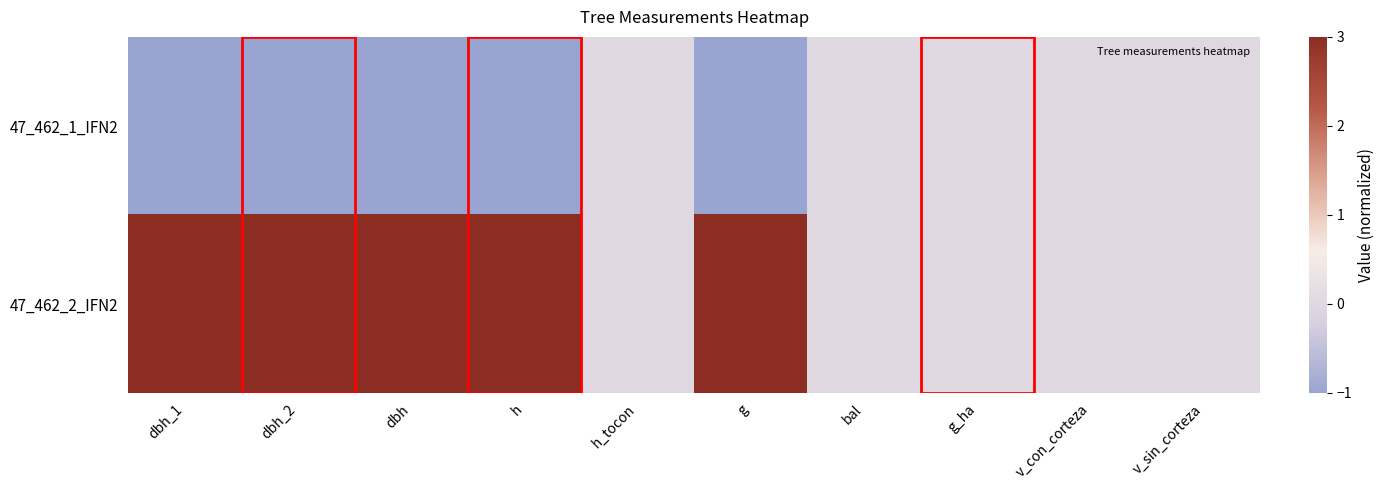

Reading left to right, transcribe all the data shown in this chart.

47_462_1_IFN2: dbh_1=-1	dbh_2=-1	dbh=-1	h=-1	h_tocon=0	g=-1	bal=0	g_ha=0	v_con_corteza=0	v_sin_corteza=0
47_462_2_IFN2: dbh_1=3	dbh_2=3	dbh=3	h=3	h_tocon=0	g=3	bal=0	g_ha=0	v_con_corteza=0	v_sin_corteza=0